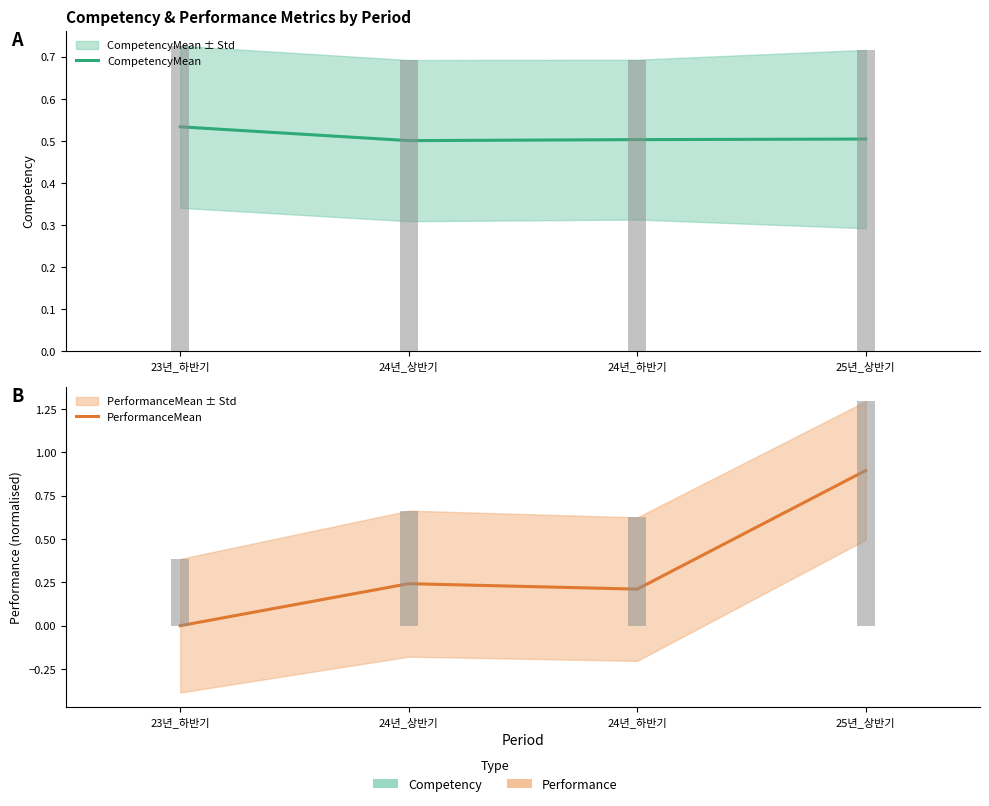

What position from the right is 24년_하반기?

2